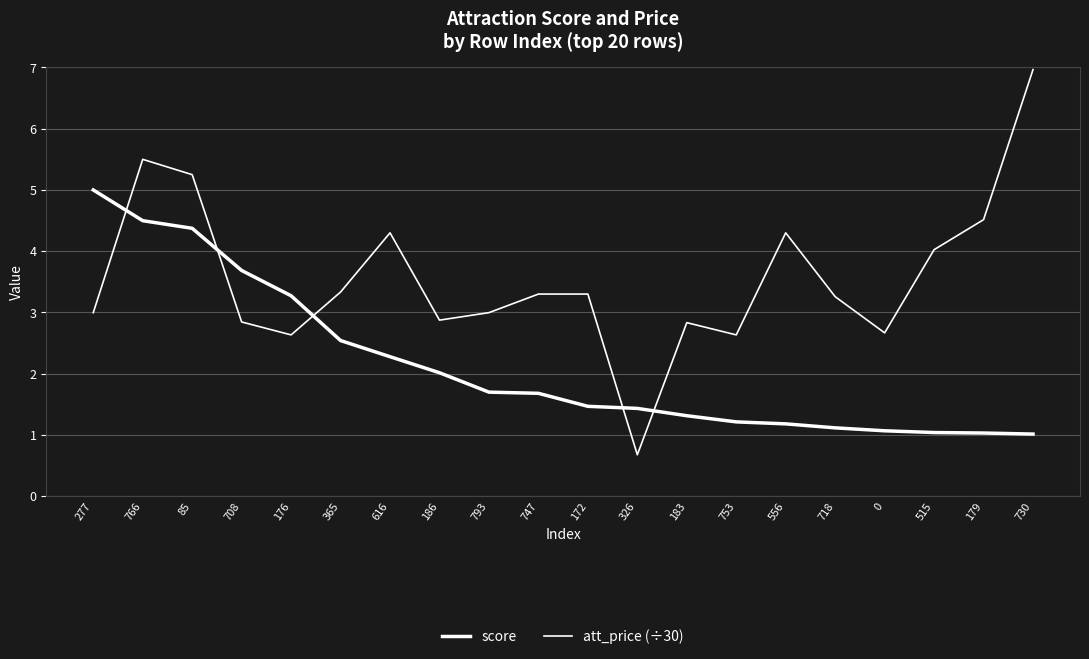

After their last crossing, which series has the higher values: score or att_price (÷30)?

att_price (÷30)